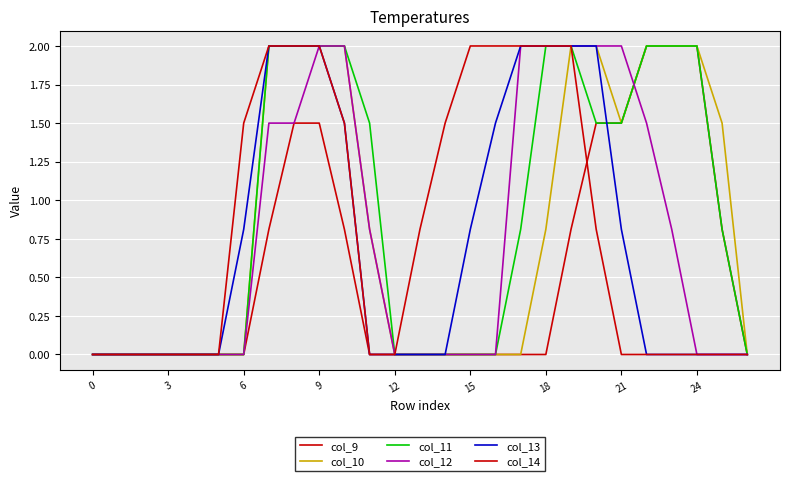

True or false: col_14 and col_10 cross at least once.

False